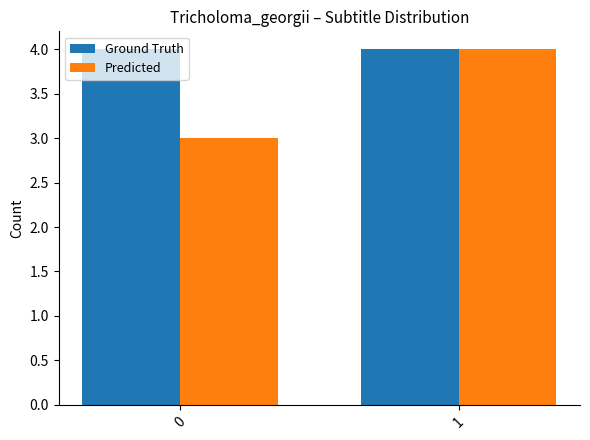

How many values in the Predicted series are below 4?

1